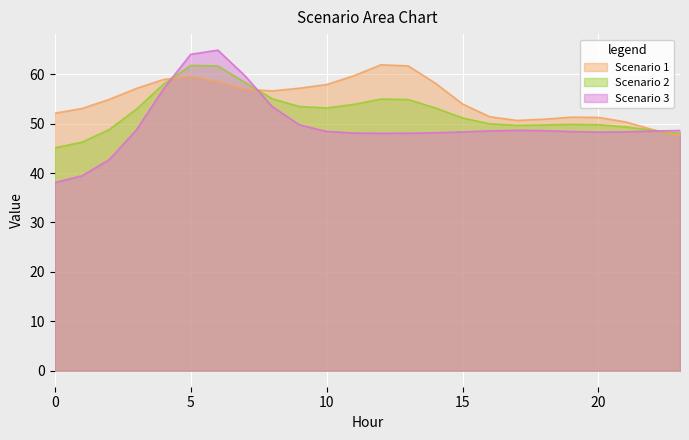

Which series has the largest range (max minus min)?

Scenario 3